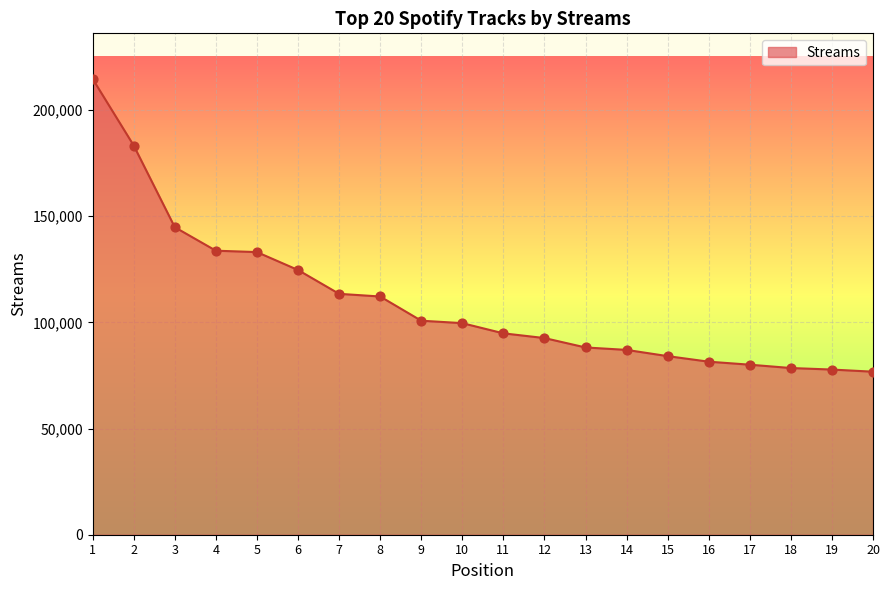

Approximately how many times larger is the value at 10 compared to 3?

0.7